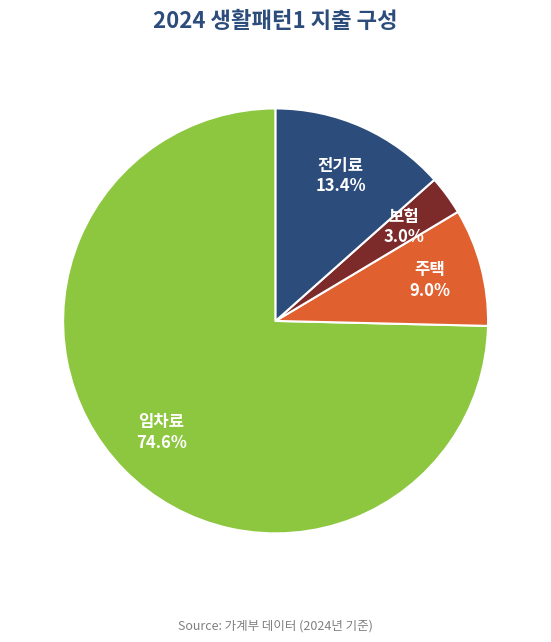

How many slices are in this pie chart?

4